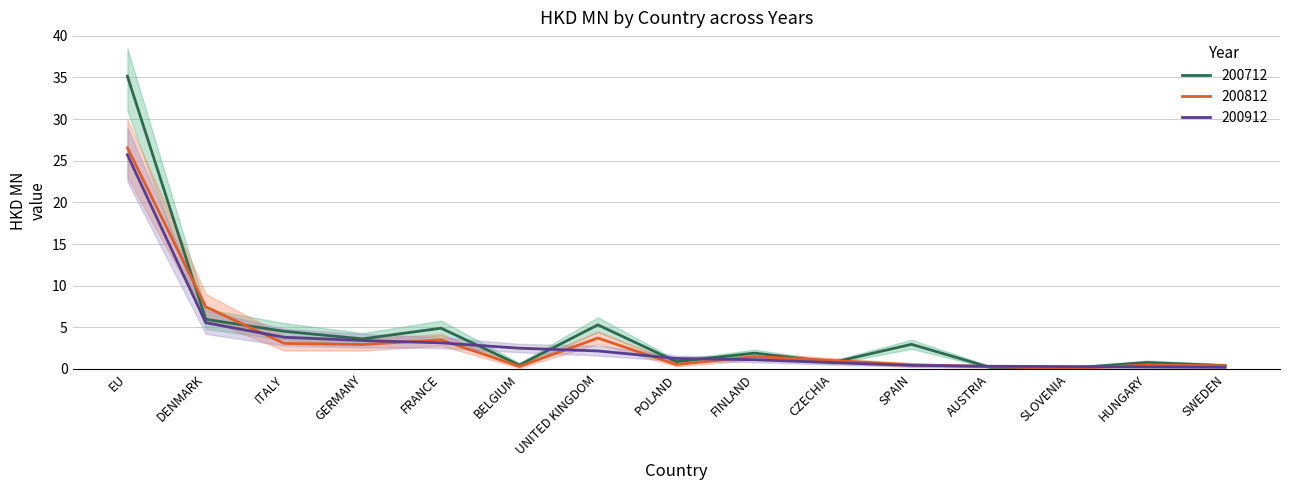

How many times do 200912 and 200712 cross each other?

6